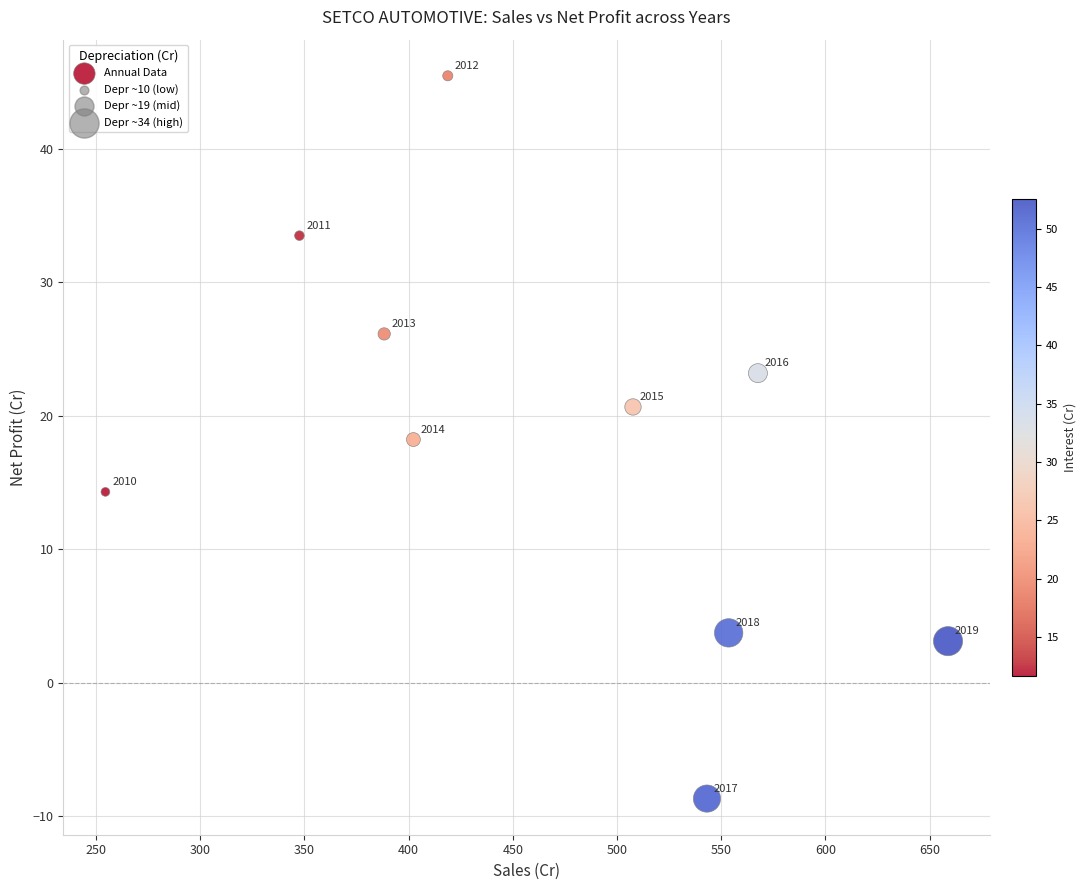

What Y value in the scatter plot is closest to 18?

18.2